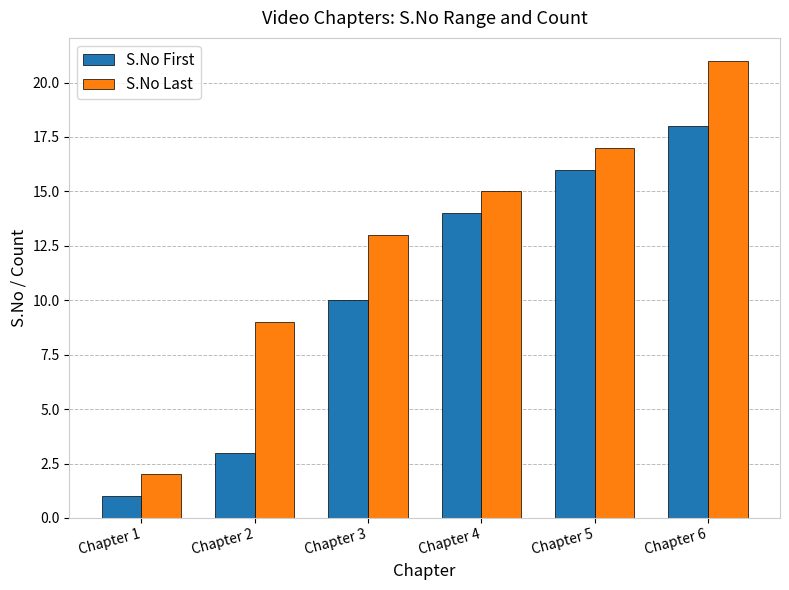

At Chapter 3, list the series in order from largest to smallest.

S.No Last, S.No First